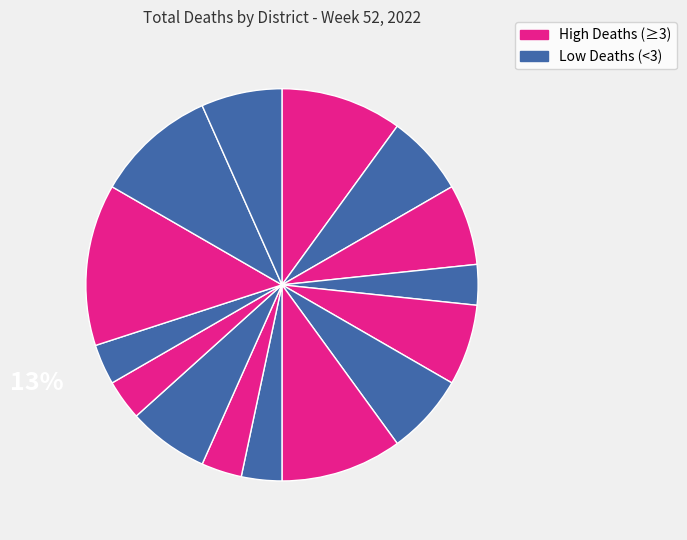

Which category has the biggest portion of the pie?

Kampala District